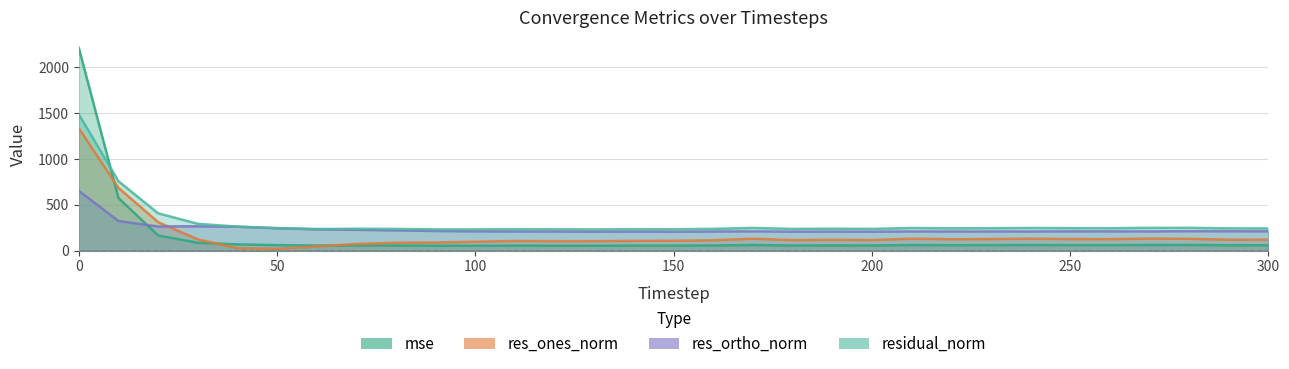

The value of mse at 290 is 59.4. True or false?

True